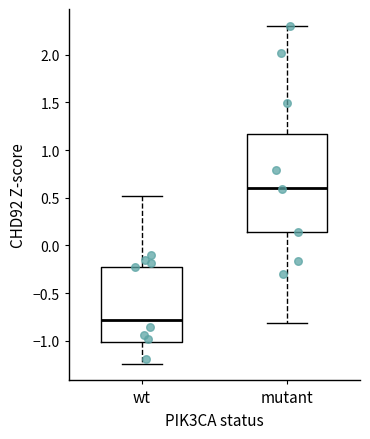

Reading left to right, transcribe this box plot: for each box, give where its median line is, the range the box spans, and where its two whiskers end, as read against the y-axis. The values are not printed on the chart, so give them approximately, as read against the axis.

wt: median -0.80, box -1.00 to -0.20, whiskers -1.25 to 0.50
mutant: median 0.60, box 0.15 to 1.15, whiskers -0.80 to 2.30